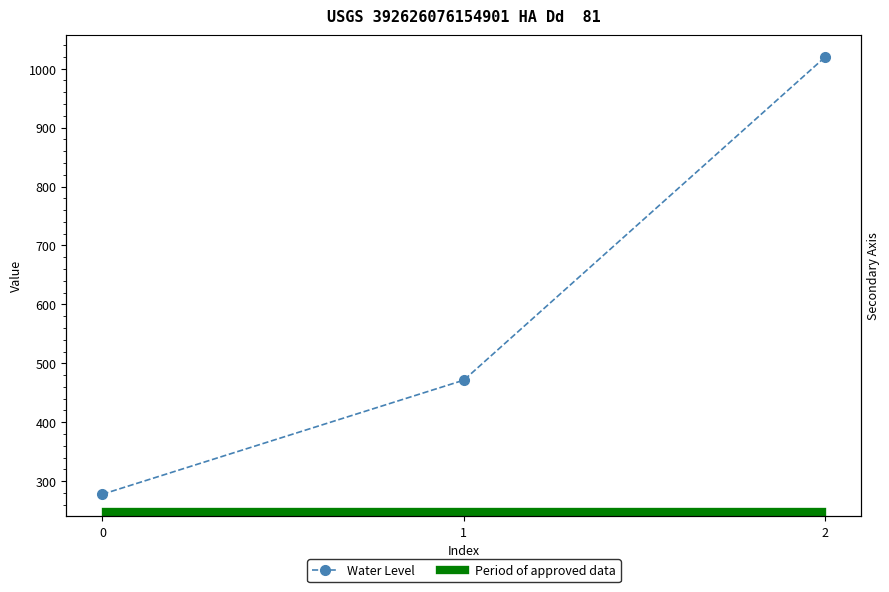

List the labels in order of value, largest first.

2, 1, 0